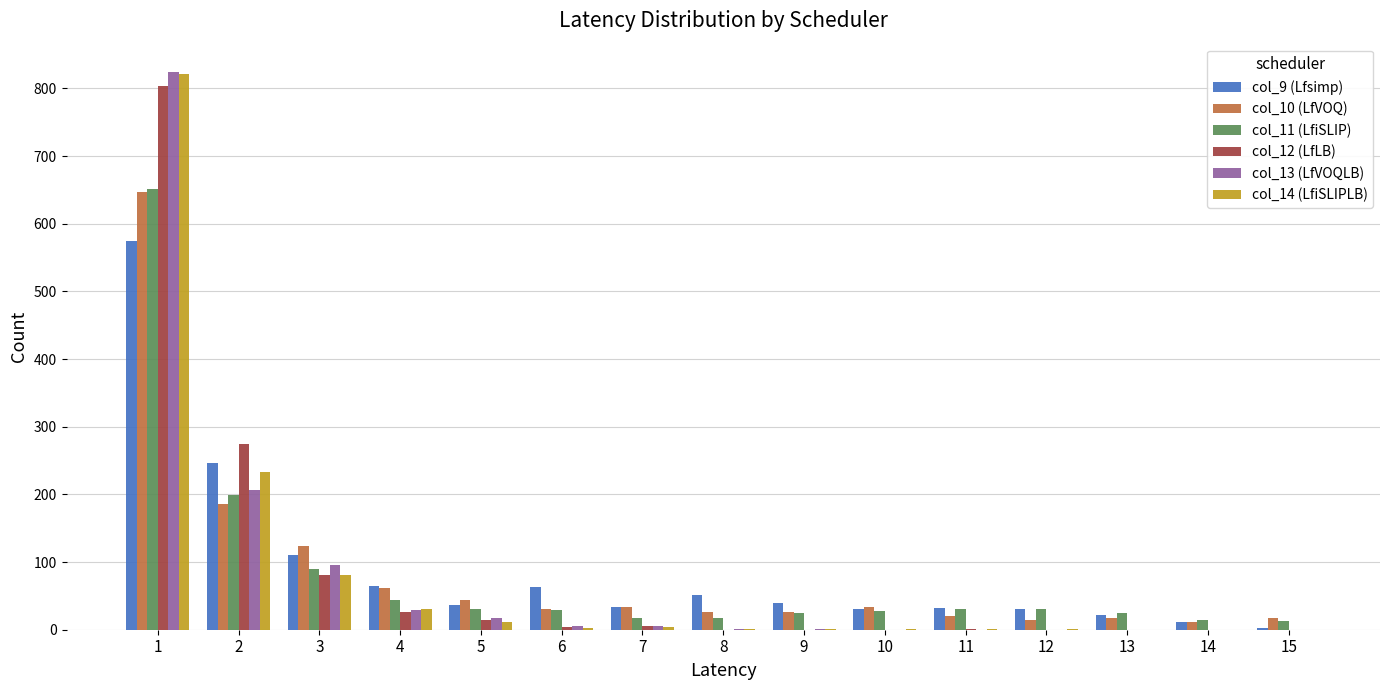

What is the greatest value displayed?

825